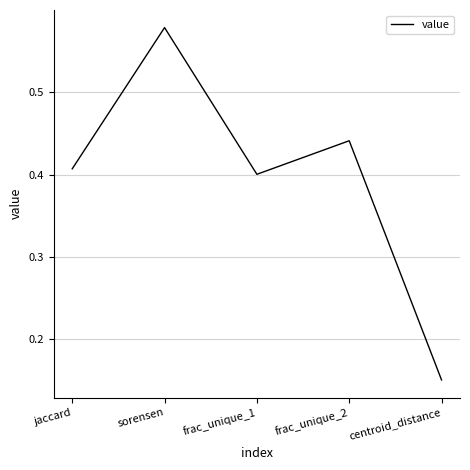

Count the values in the range 0 to 1.

5